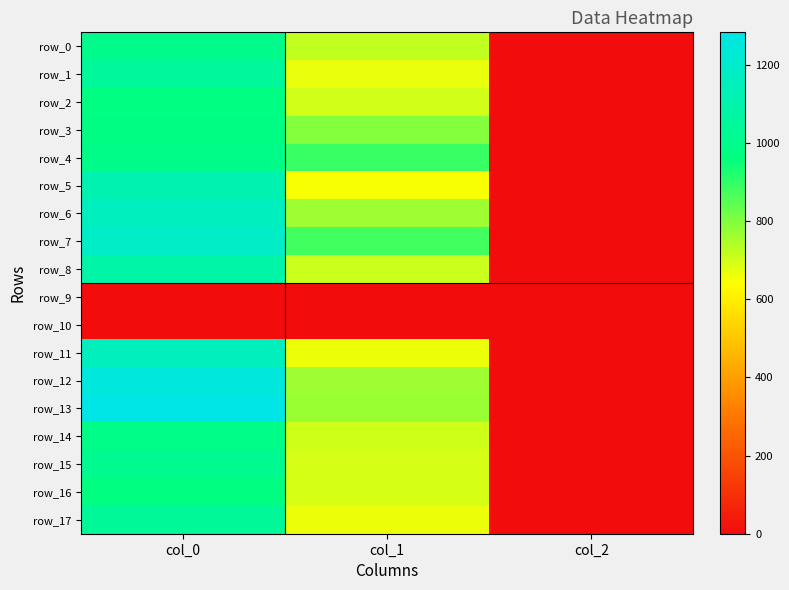

True or false: row_17 has a value of 664.9 at col_1.

True